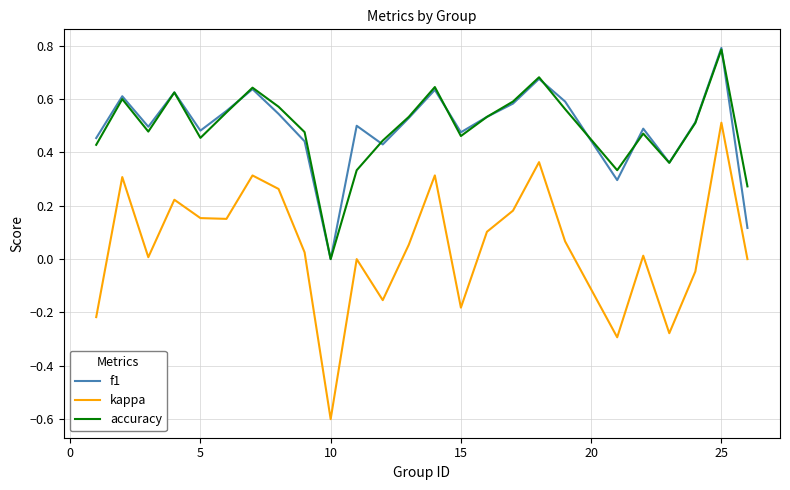

Which series has the largest range (max minus min)?

kappa